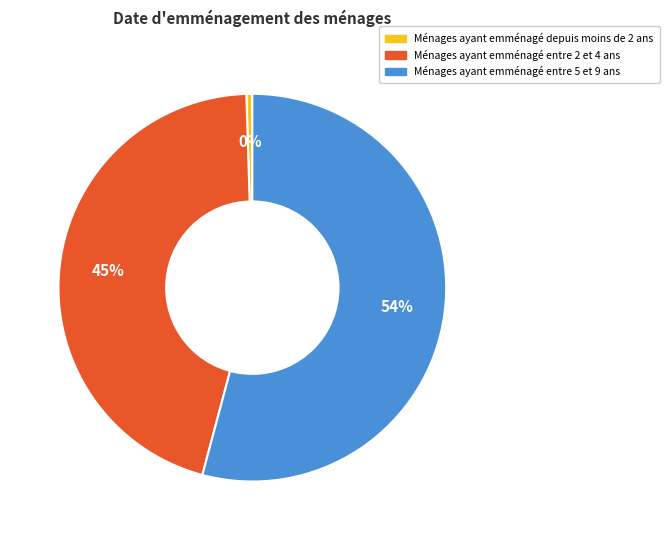

Rank the categories by value from highest to lowest.

Ménages ayant emménagé entre 5 et 9 ans, Ménages ayant emménagé entre 2 et 4 ans, Ménages ayant emménagé depuis moins de 2 ans